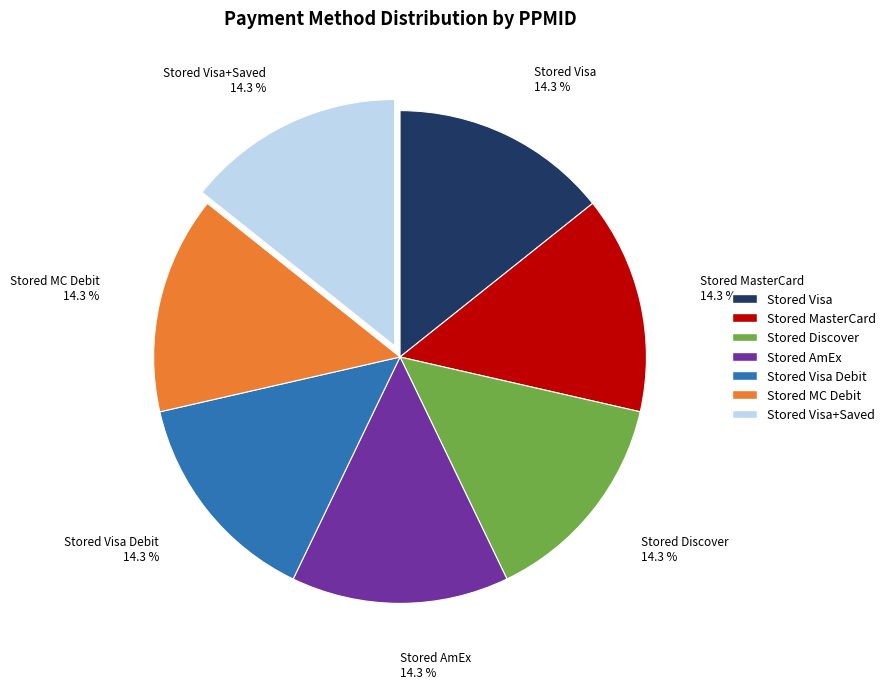

Is Stored MasterCard the majority of the pie?

No